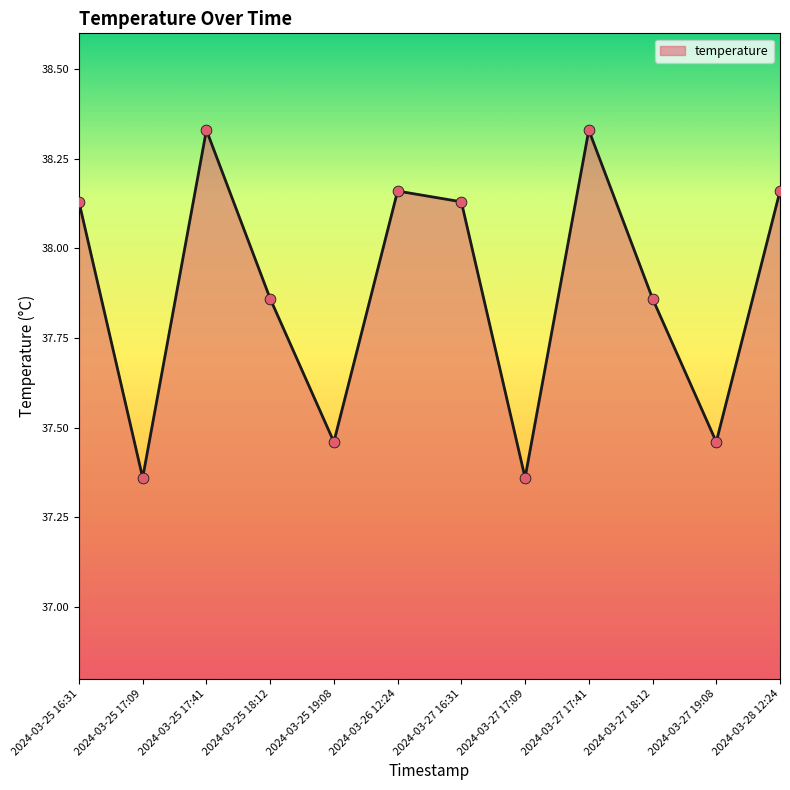

What is the change in value from 2024-03-25 18:12 to 2024-03-27 17:41?

+0.5